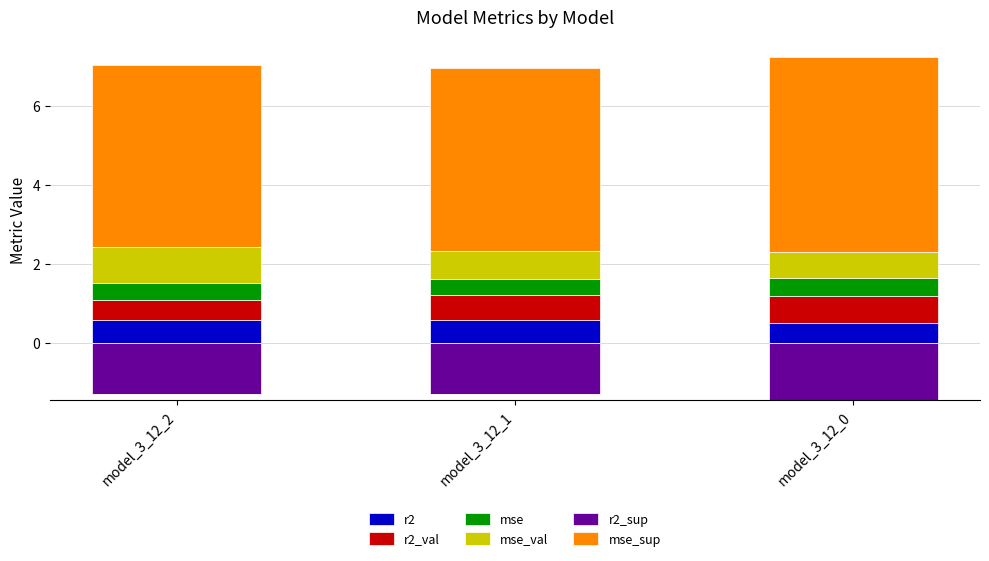

The r2 series shows 0.6 at model_3_12_2. True or false?

True